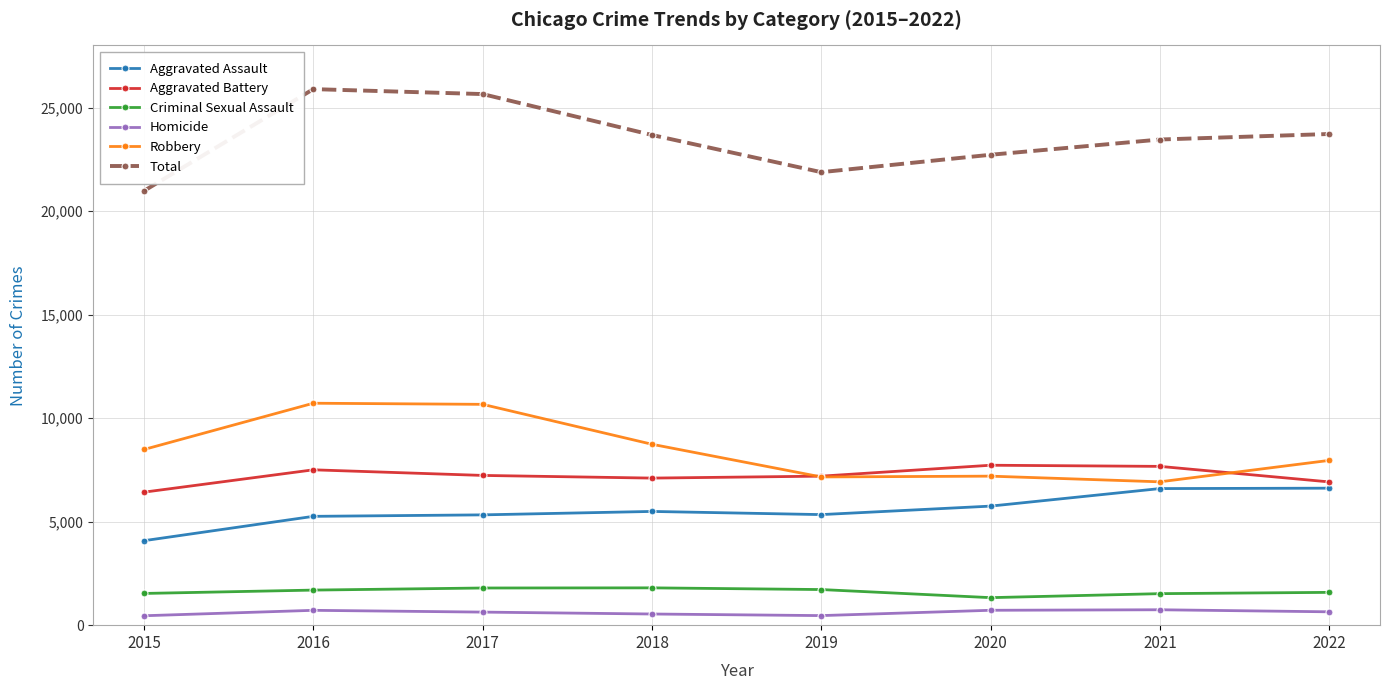

What is the value of the Homicide point at the 5th from the left?

462